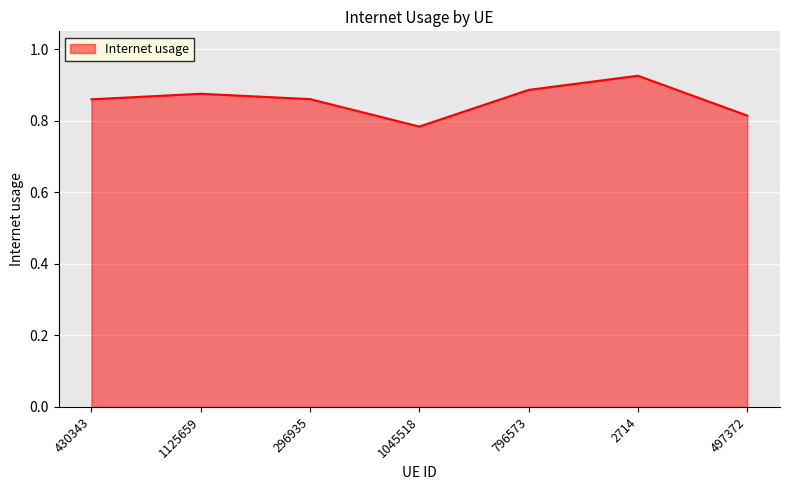

True or false: the data has more than 1 interior local peaks.

True